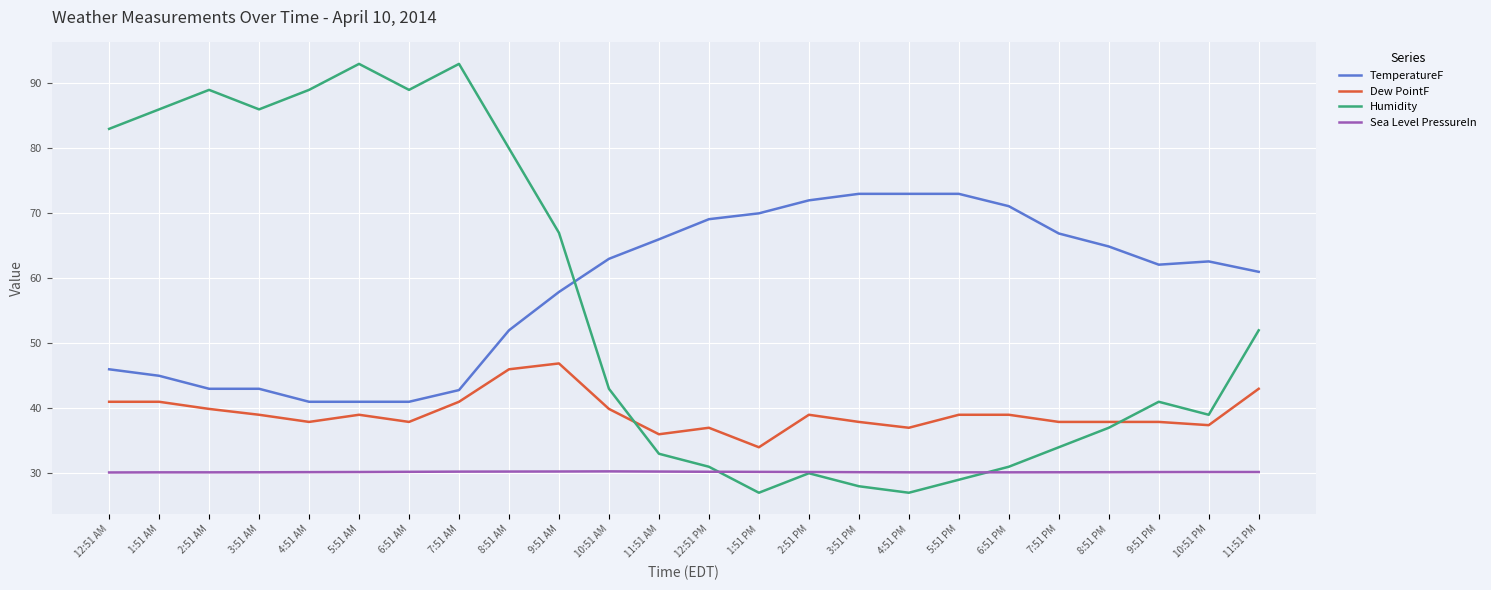

What is the difference between the second highest and minimum values in the Dew PointF series?

12.0